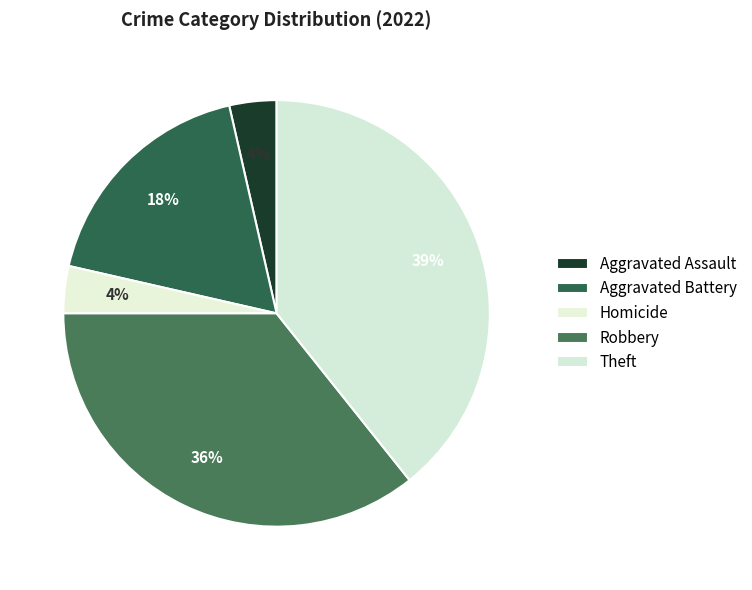

The Aggravated Assault slice represents 1% of the pie. True or false?

False